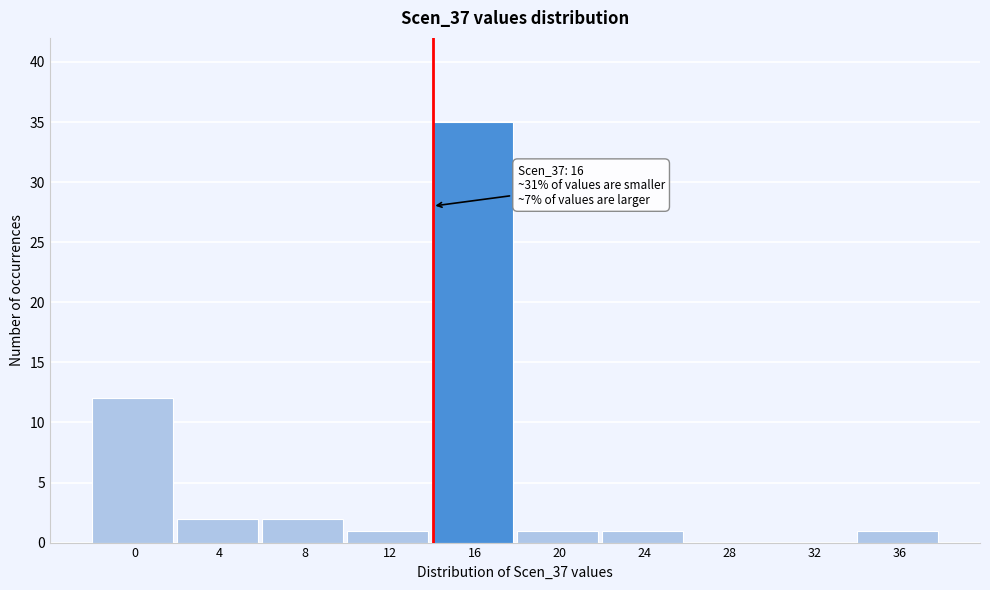

Reading left to right, transcribe all the data shown in this chart.

0=12	4=2	8=2	12=1	16=35	20=1	24=1	28=0	32=0	36=1